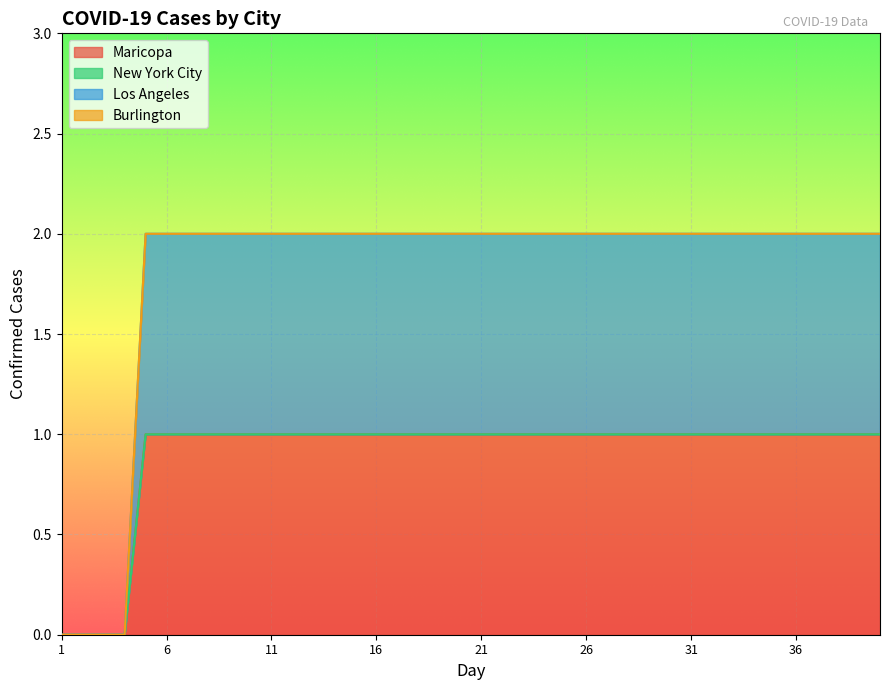

Between 26 and 27, which series saw the biggest shift?

Maricopa